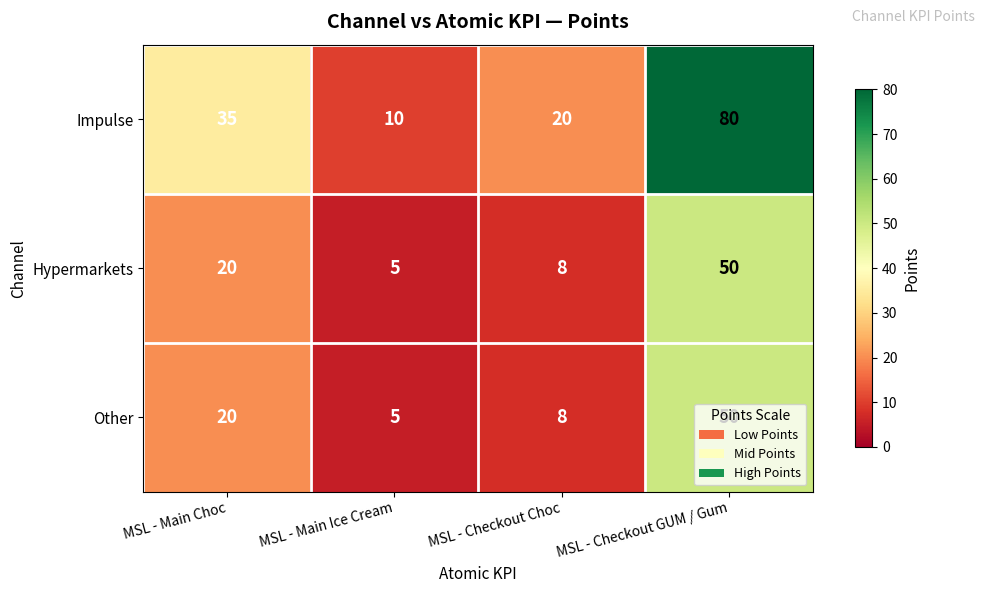

True or false: Hypermarkets has a value of 8 at MSL - Main Ice Cream.

False